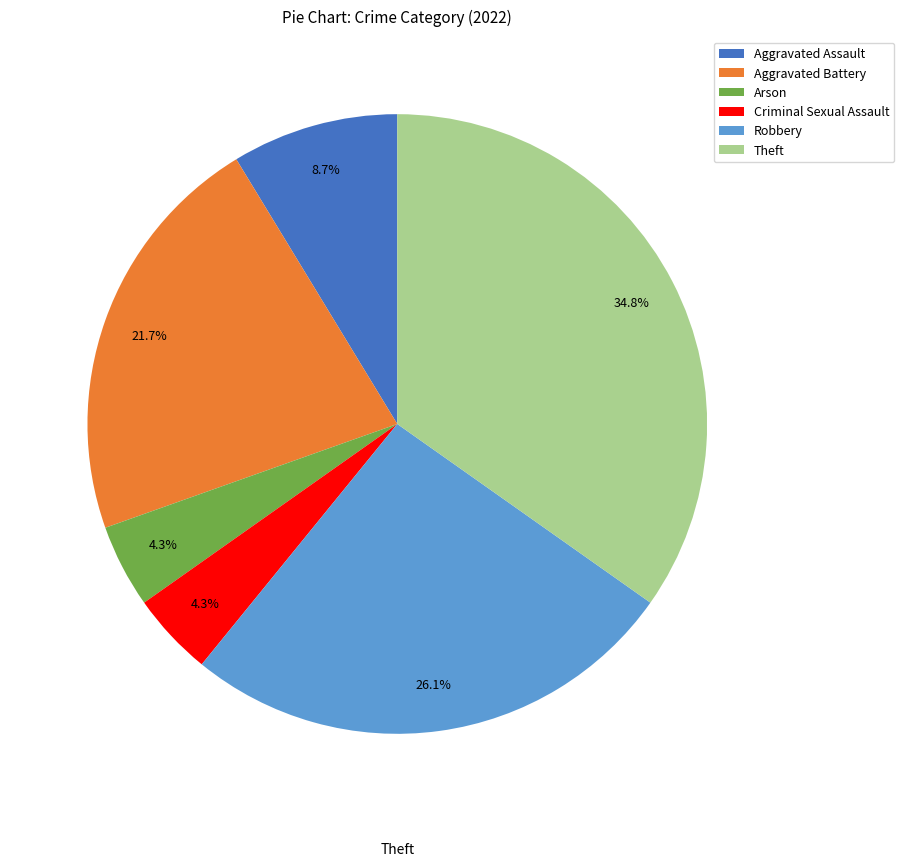

Count the number of slices in the pie.

6